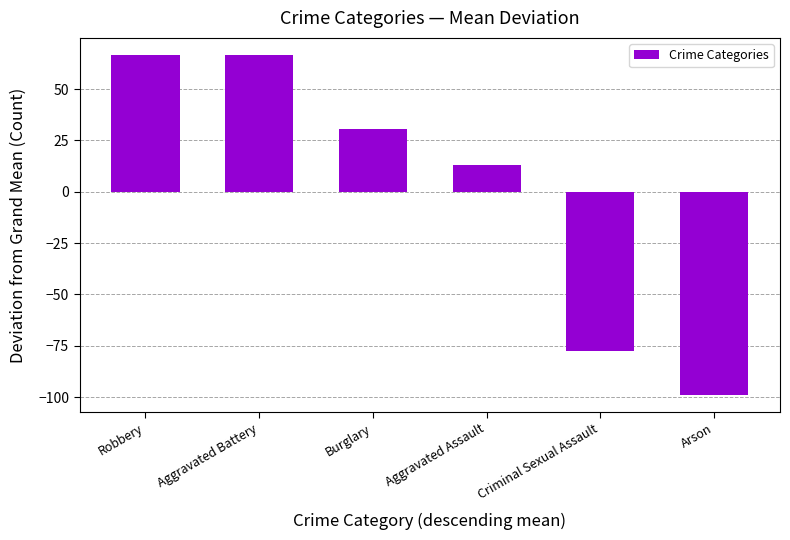

What is the label of the 4th bar from the right?

Burglary